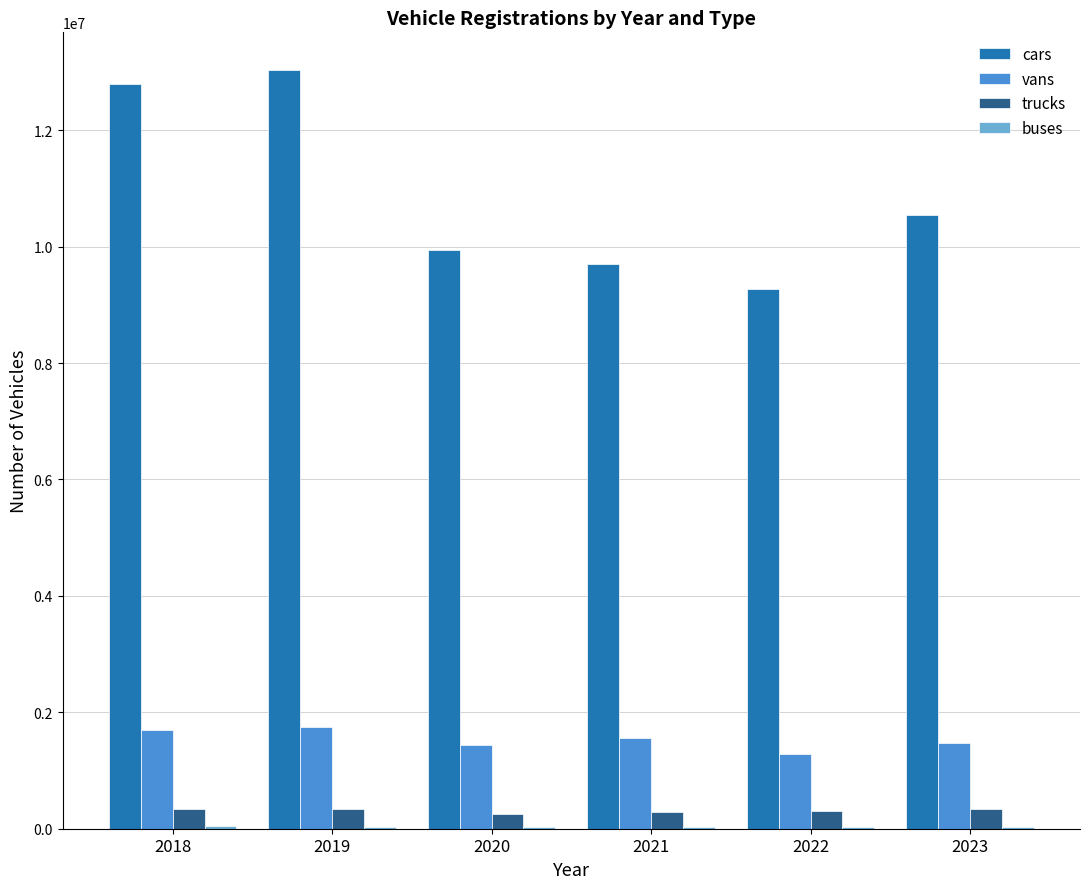

Which series has the largest range (max minus min)?

cars